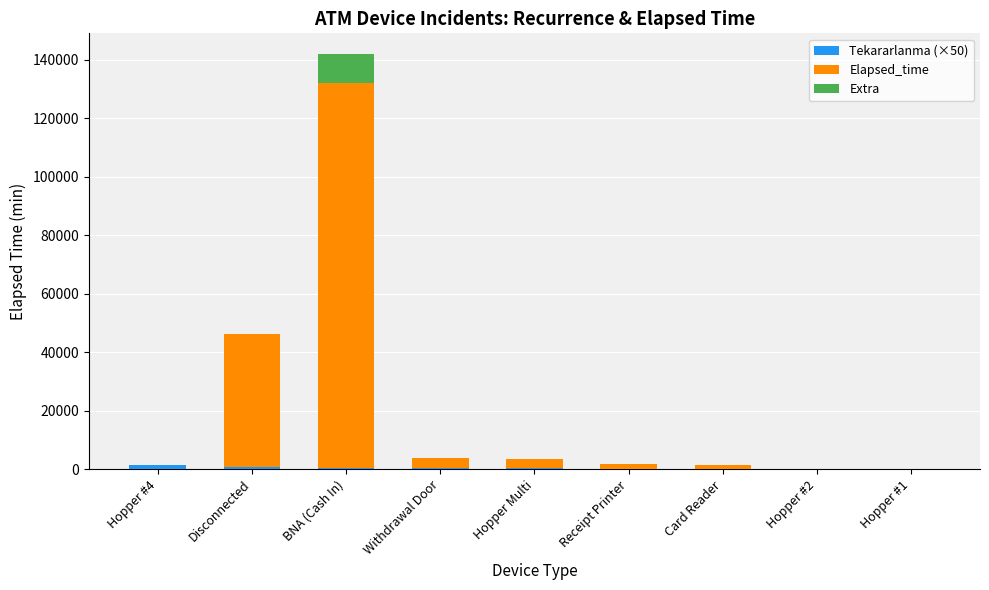

At which category is the sum across all series the highest?

BNA (Cash In)